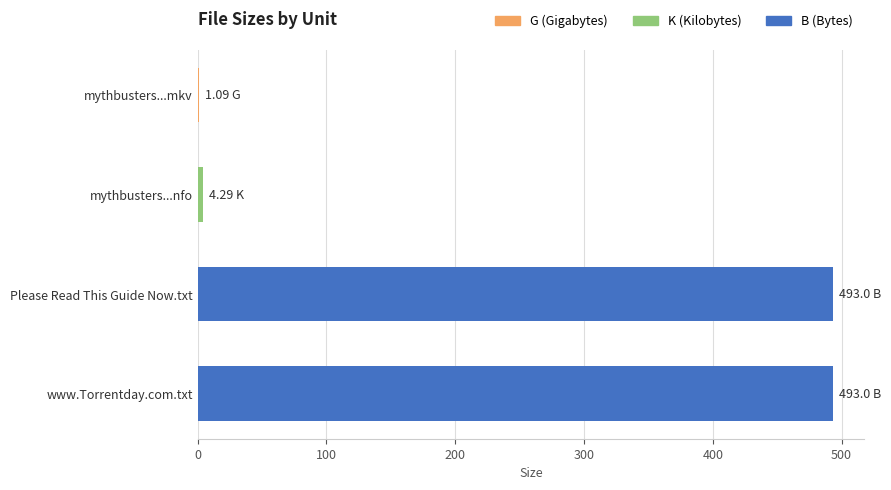

Is it true that the value at Please Read This Guide Now.txt is 761.3?

False